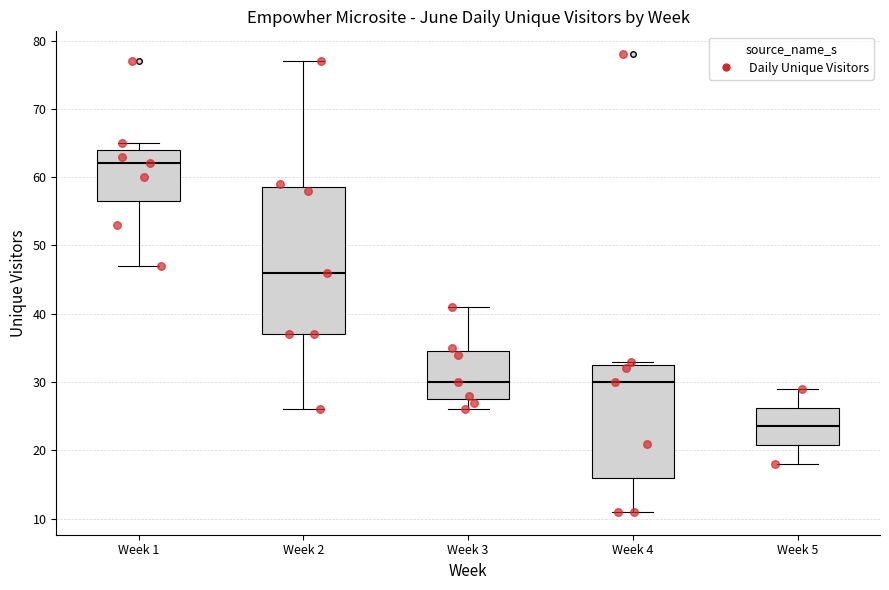

Which box is the tallest, from its lower edge to its upper edge?

Week 2